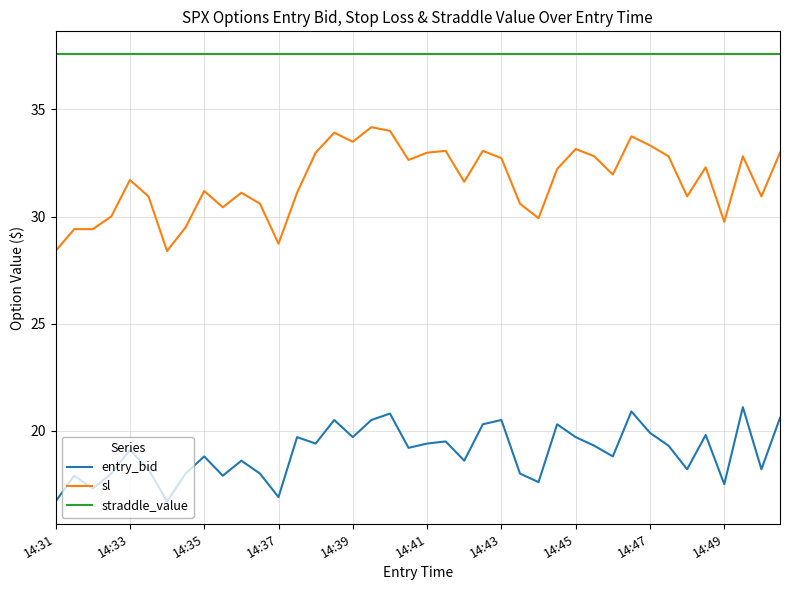

Count the number of data series in this chart.

3